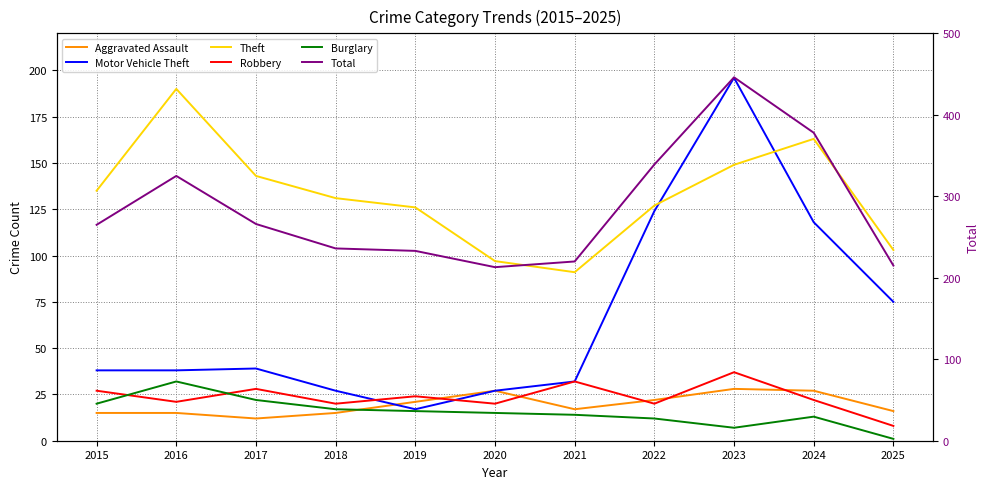

Does the chart display data point markers on the line(s)?

No